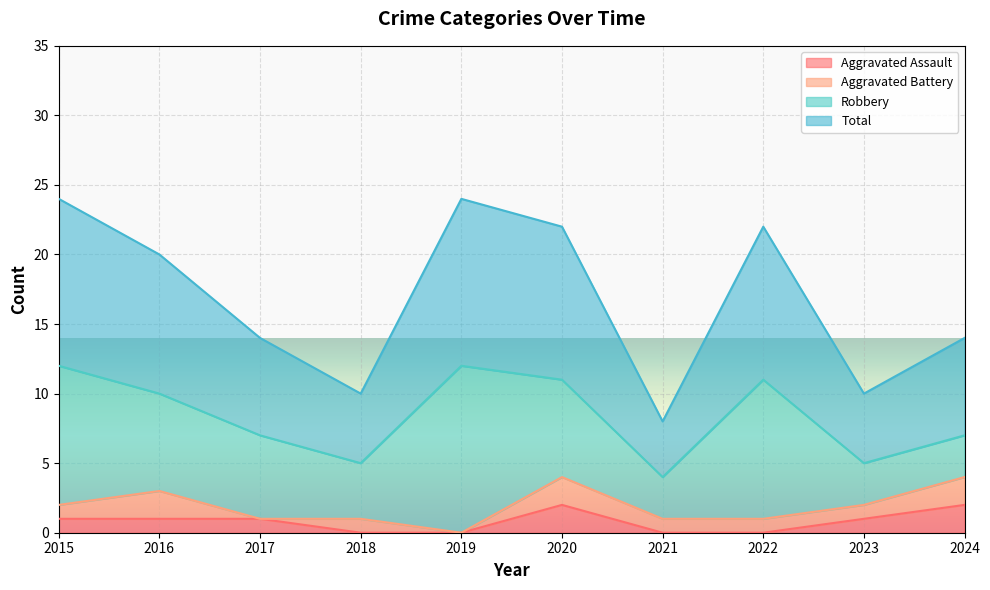

At how many categories does at least one series exceed 6?

7